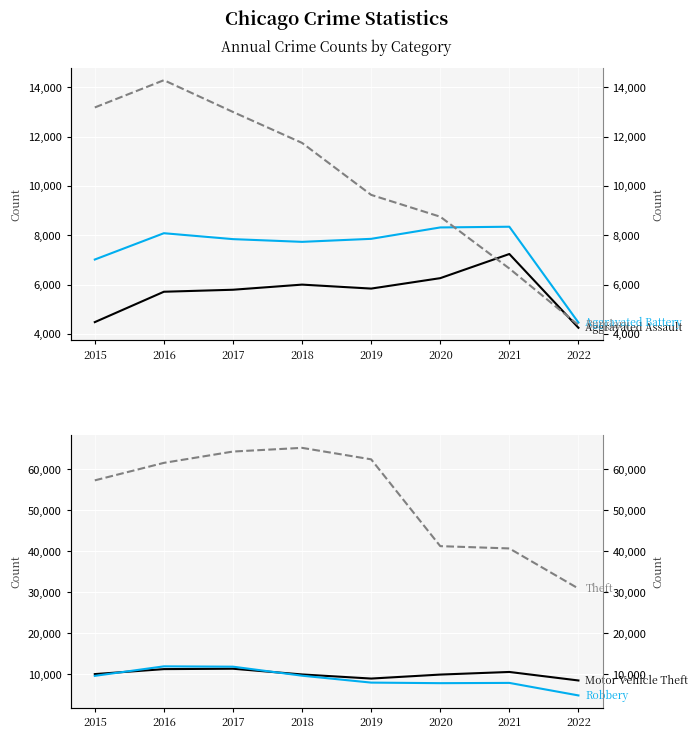

Which series has the widest spread of values?

Theft